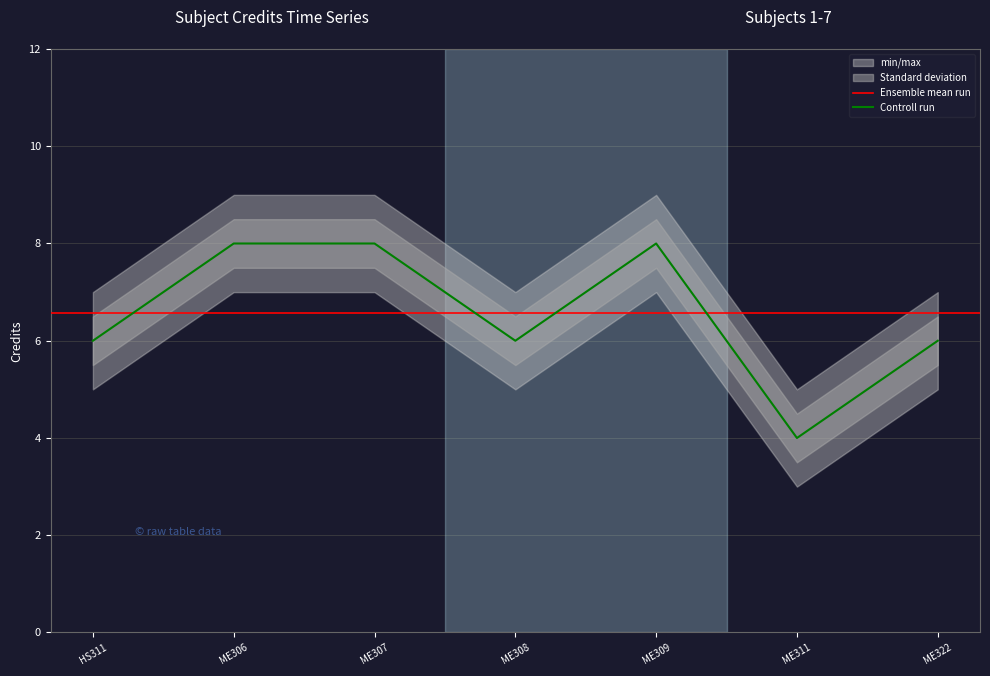

The Controll run series shows 2 at ME322. True or false?

False